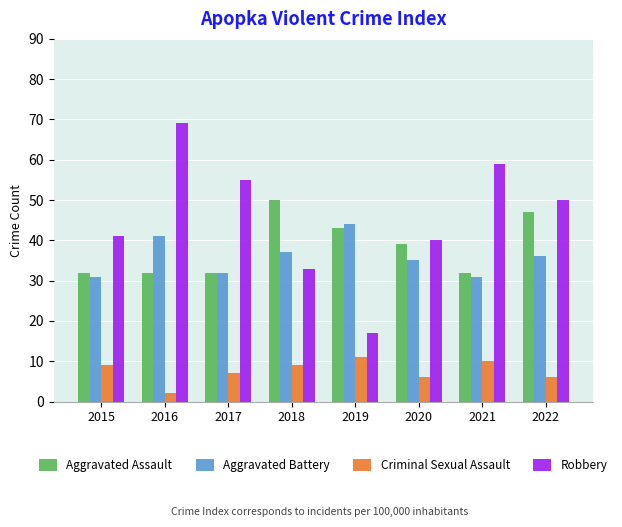

What are all the series names shown in the legend?

Aggravated Assault, Aggravated Battery, Criminal Sexual Assault, Robbery